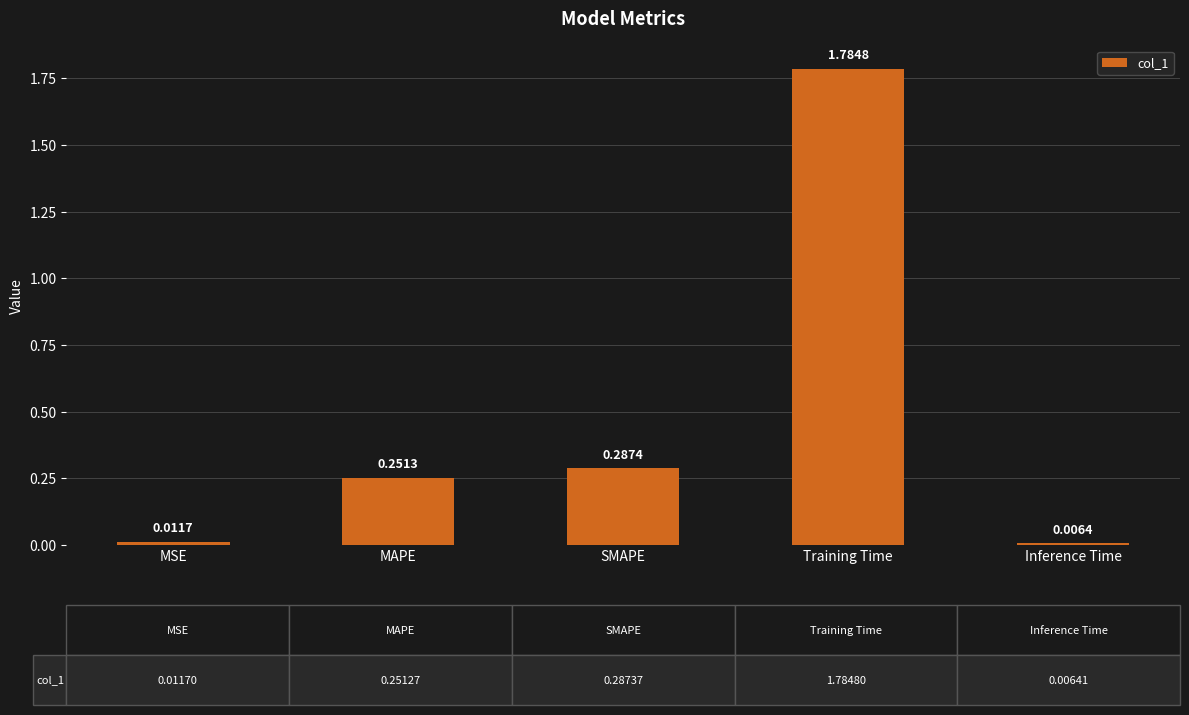

What is the sum of all values?

2.3